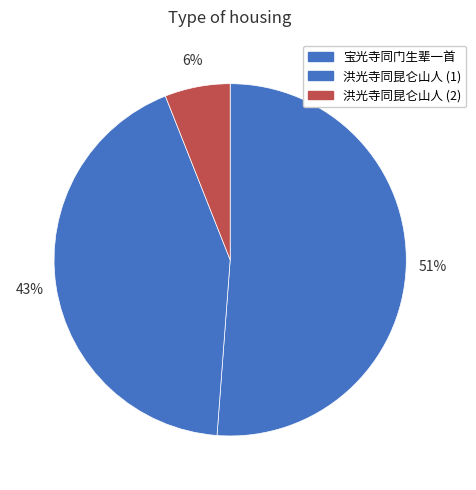

Count the number of slices in the pie.

3